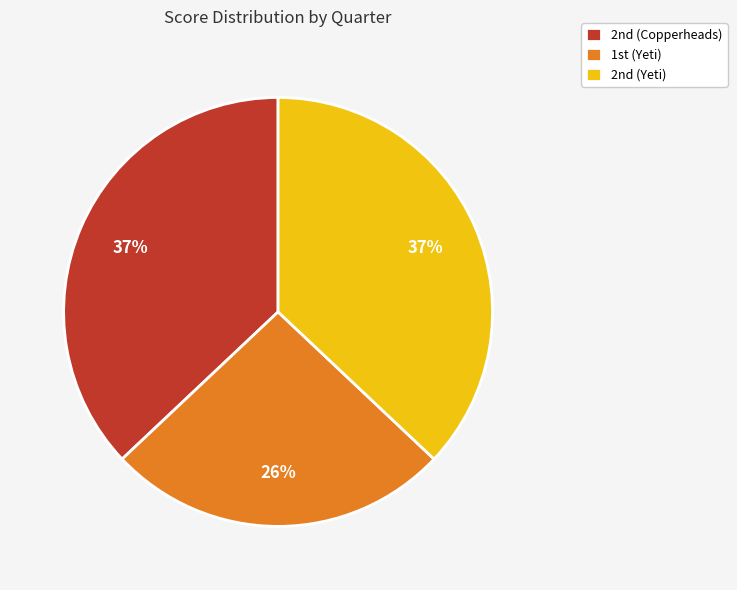

What is the smallest slice in the pie chart?

1st (Yeti)